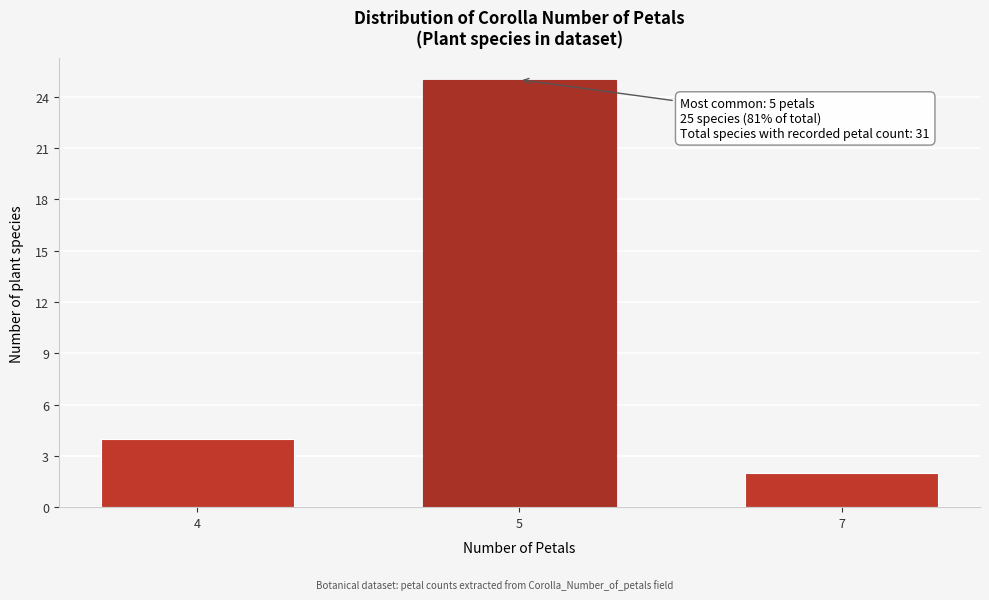

Reading left to right, what are all the values shown in this chart?

4=4	5=25	7=2